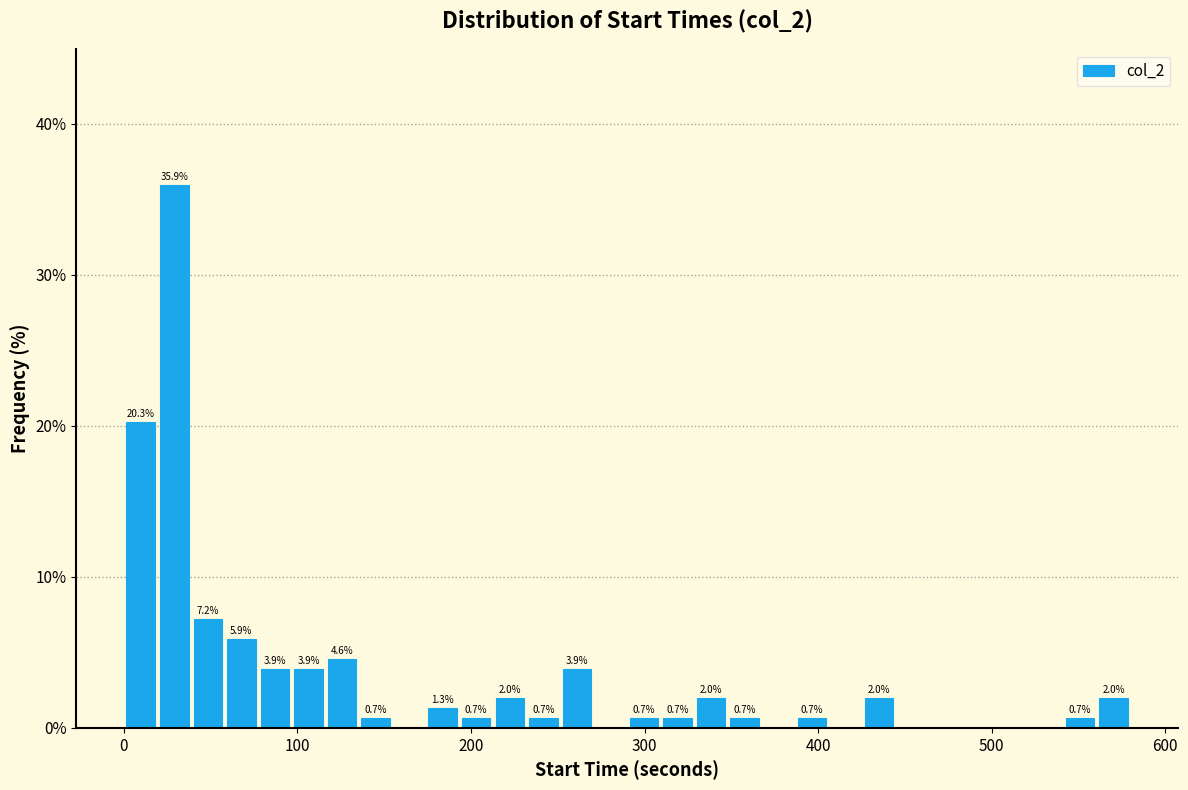

Read against the x-axis, roughly where is the centre of the tallest bar?

30